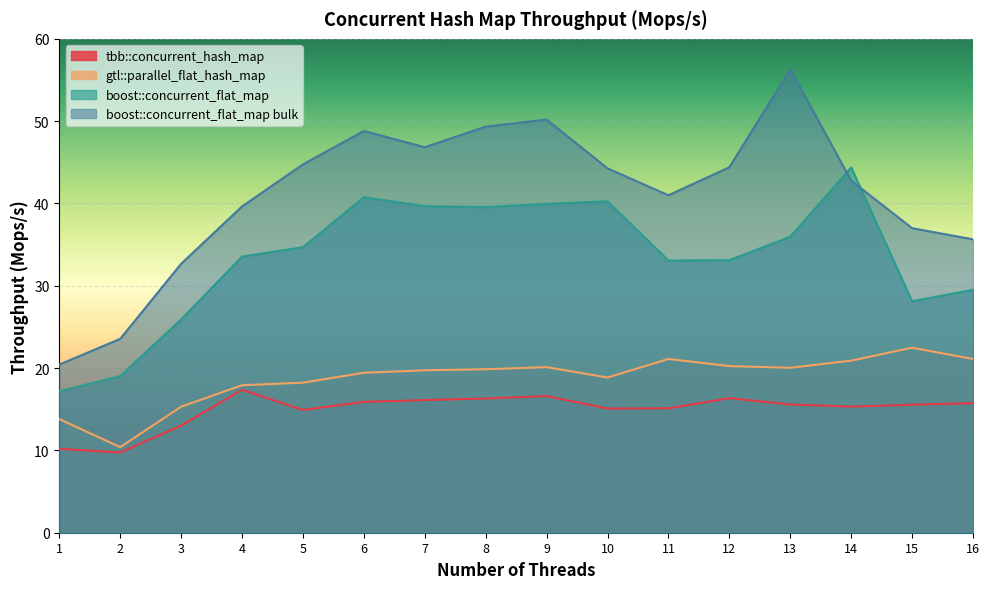

What is the value of the tbb::concurrent_hash_map point at the 14th from the left?

15.3